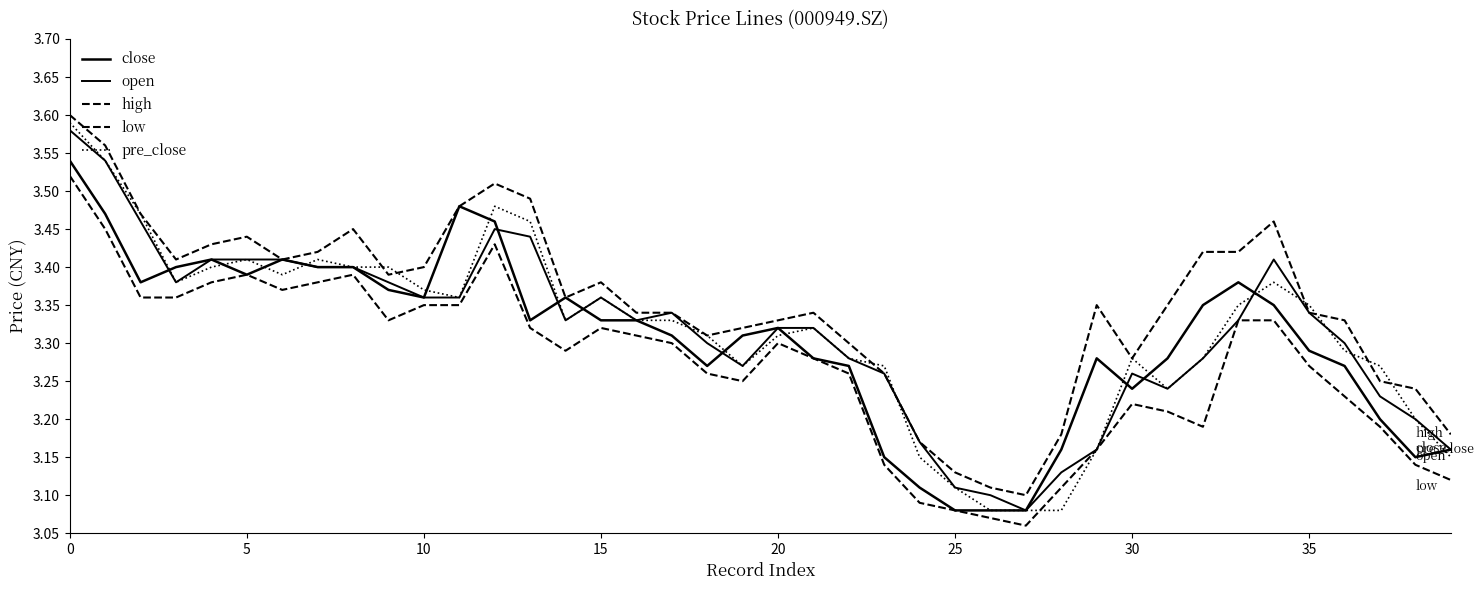

Where is pre_close nearest to the value 3?

26